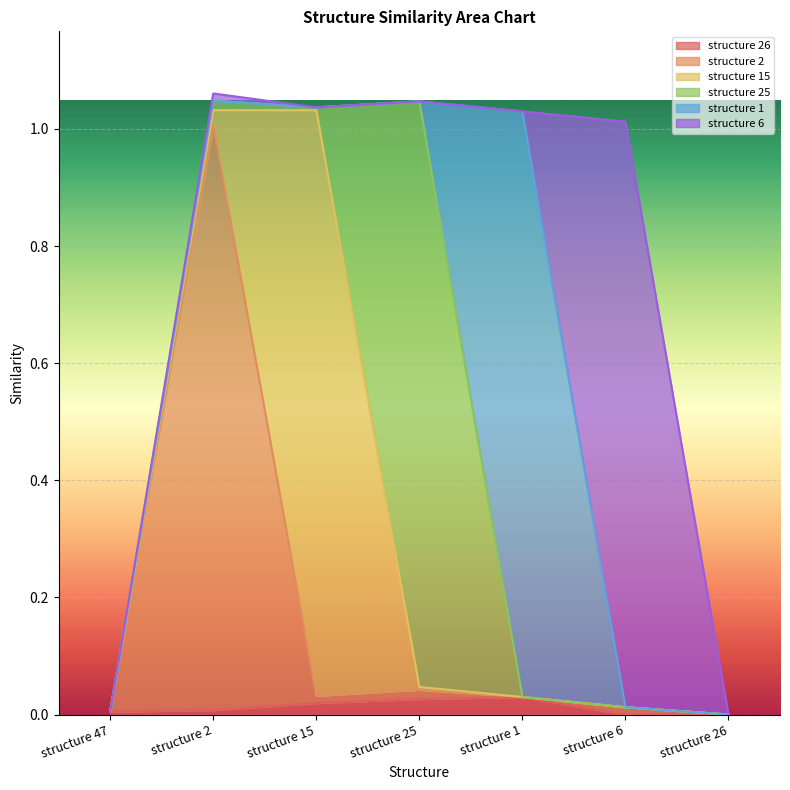

Reading right to left, list all the values displayed in this chart.

structure 26: 0.0	0.0	0.0	0.0	0.0	0.0	0.0
structure 2: 0.0	0.0	0.0	0.0	0.0	1.0	0.0
structure 15: 0.0	0.0	0.0	0.0	1.0	0.0	0.0
structure 25: 0.0	0.0	0.0	1.0	0.0	0.0	0.0
structure 1: 0.0	0.0	1.0	0.0	0.0	0.0	0.0
structure 6: 0.0	1.0	0.0	0.0	0.0	0.0	0.0